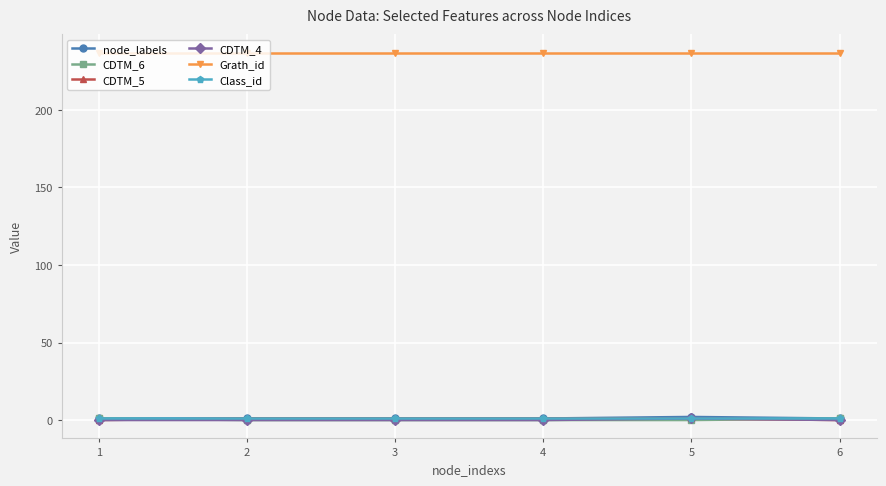

True or false: CDTM_5 has a value of 0 at 6.

True